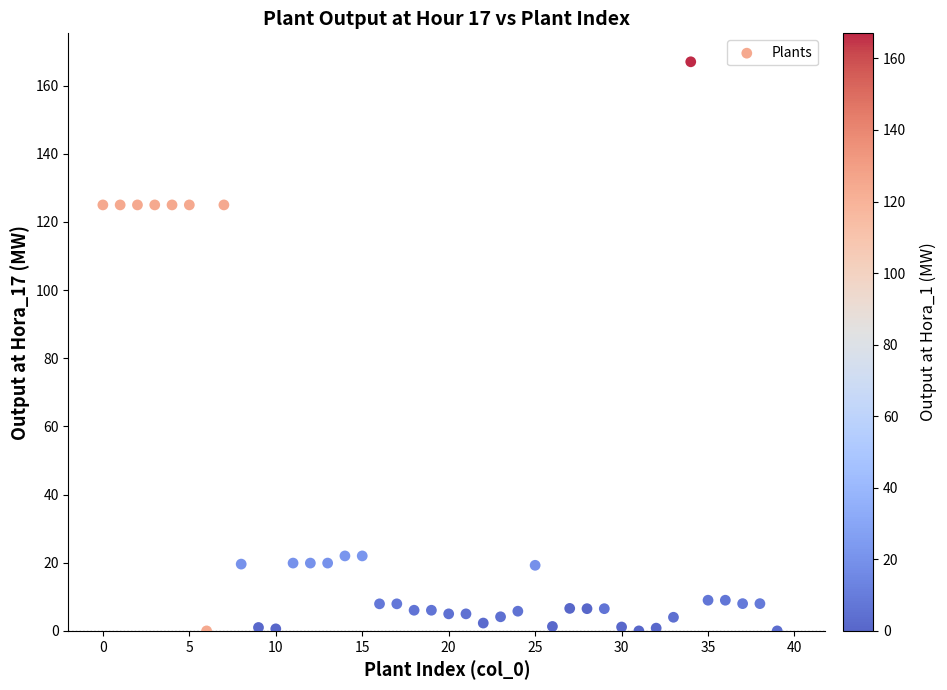

What is the range of Y values (max minus min)?

167.0